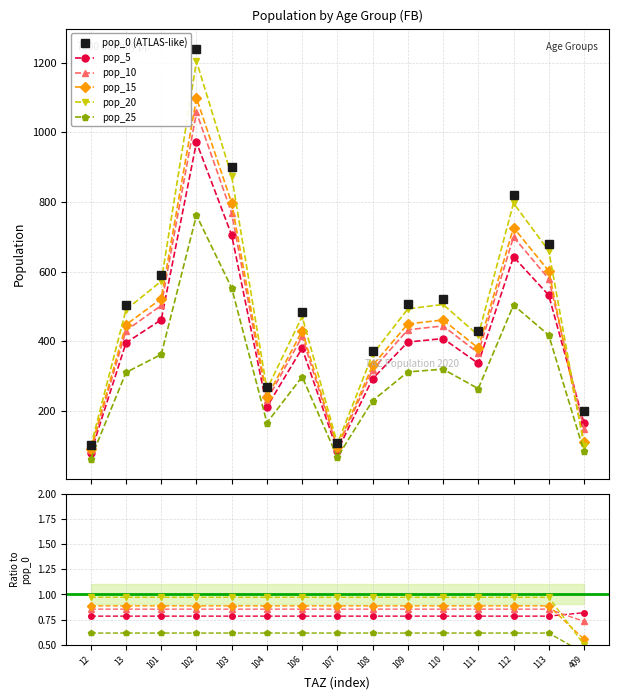

True or false: pop_25 and pop_15 cross at least once.

False